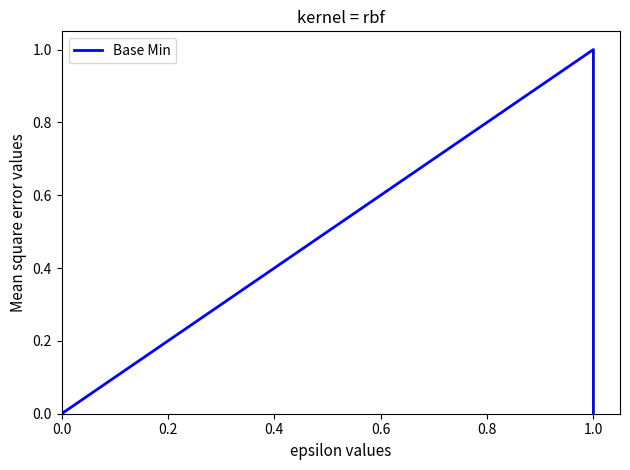

Between 0.0 and 1.0, which is larger?

1.0